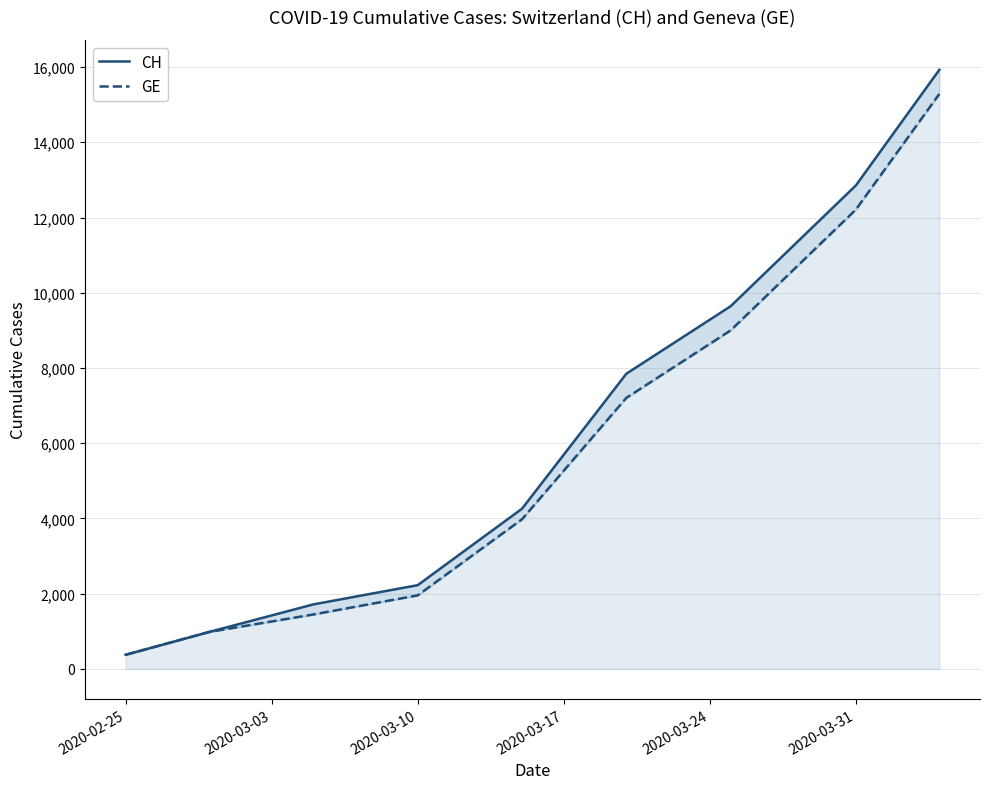

True or false: CH has more than 2 interior local peaks.

False